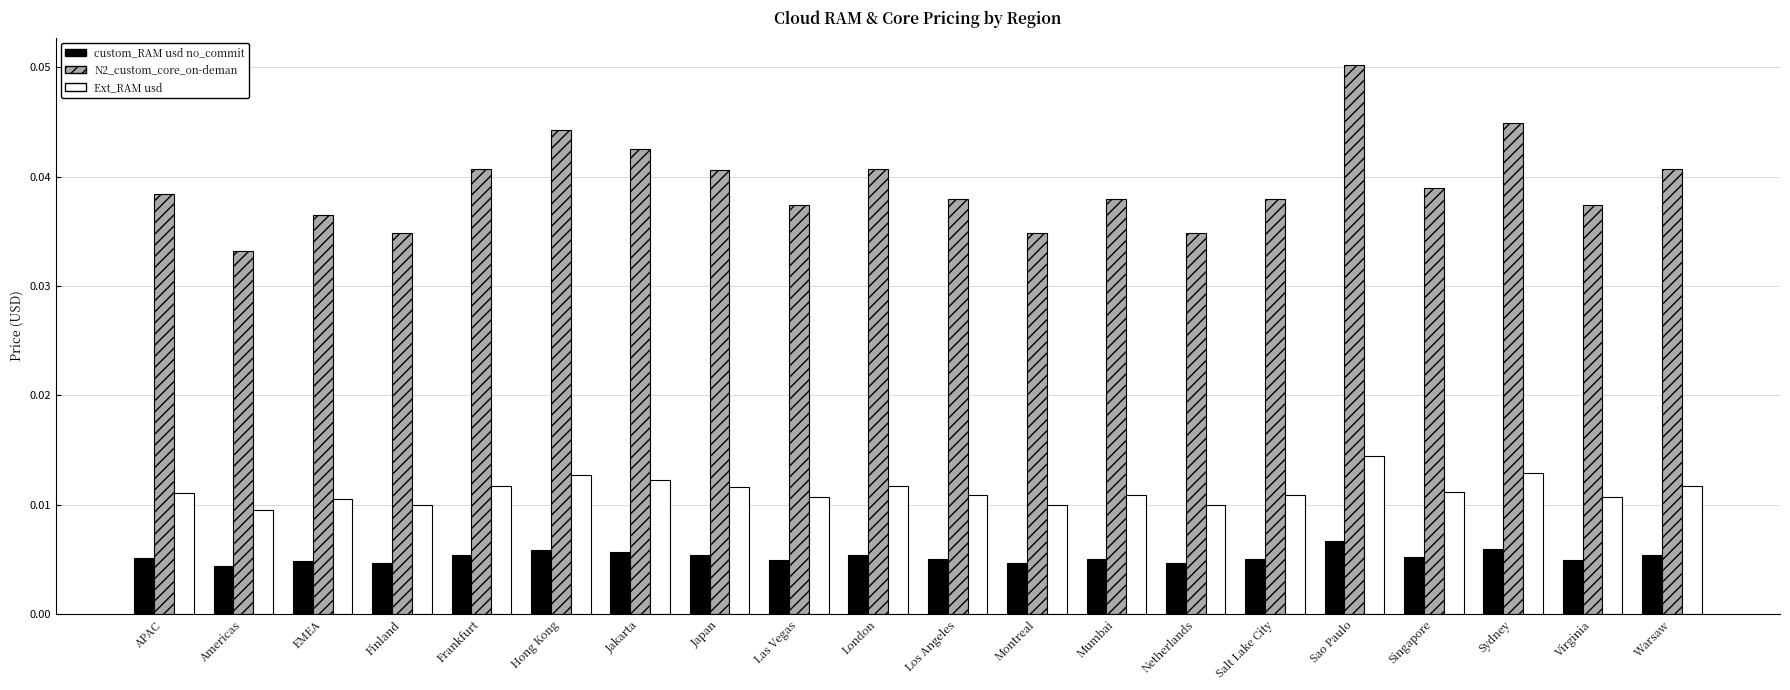

What position from the left is Las Vegas?

9